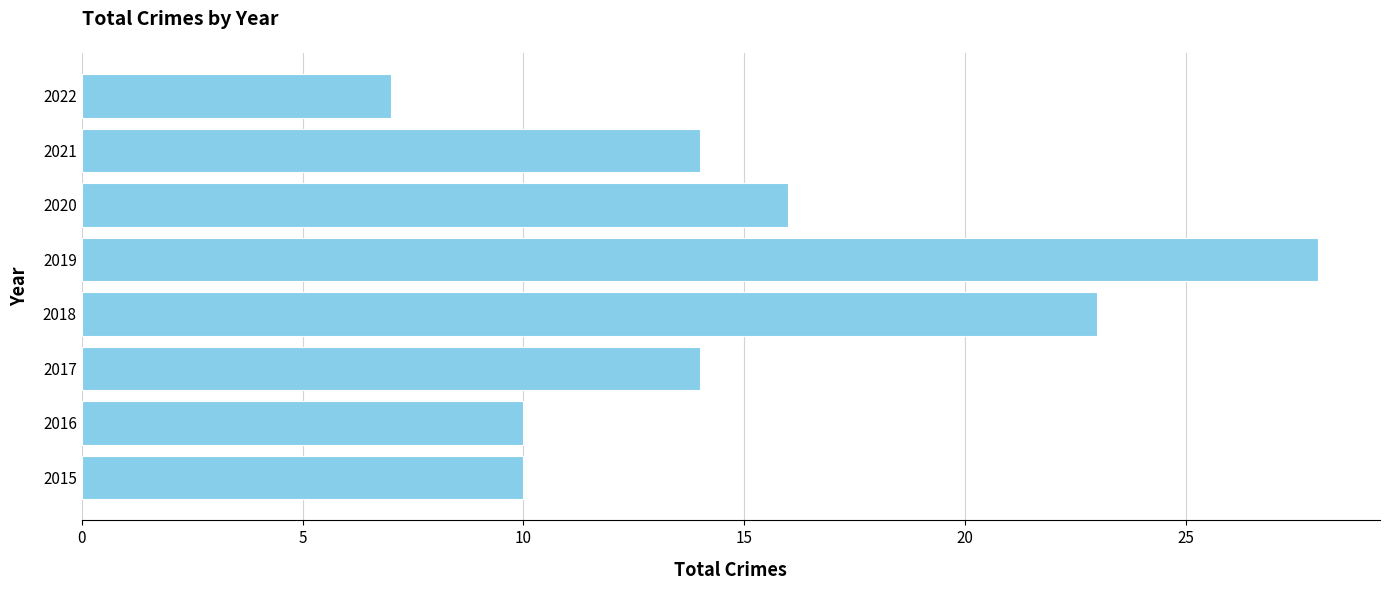

Are the bars horizontal?

Yes